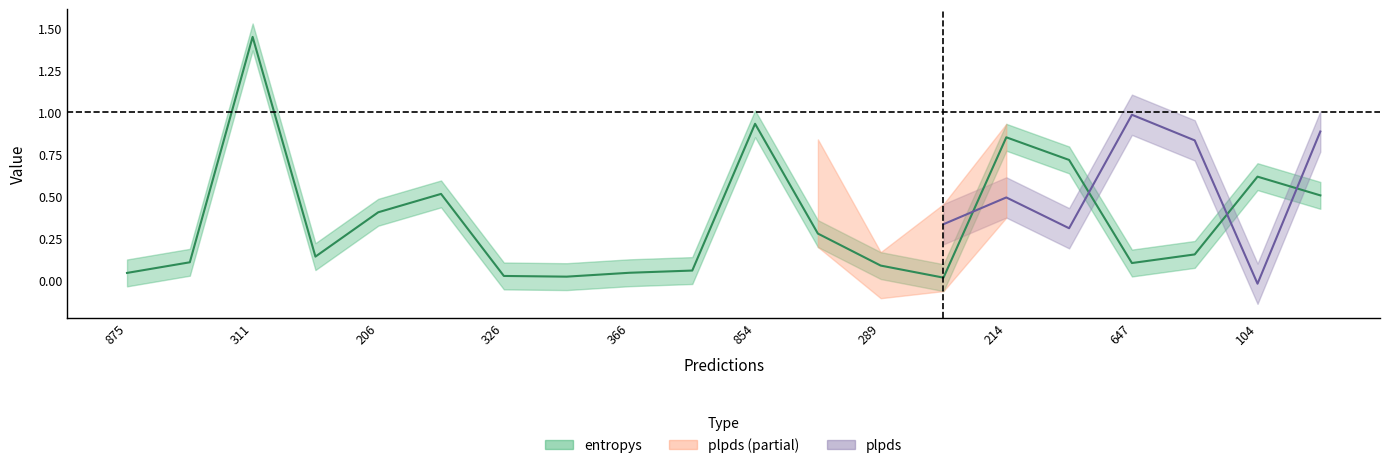

The value at 214 is 1.5. True or false?

False